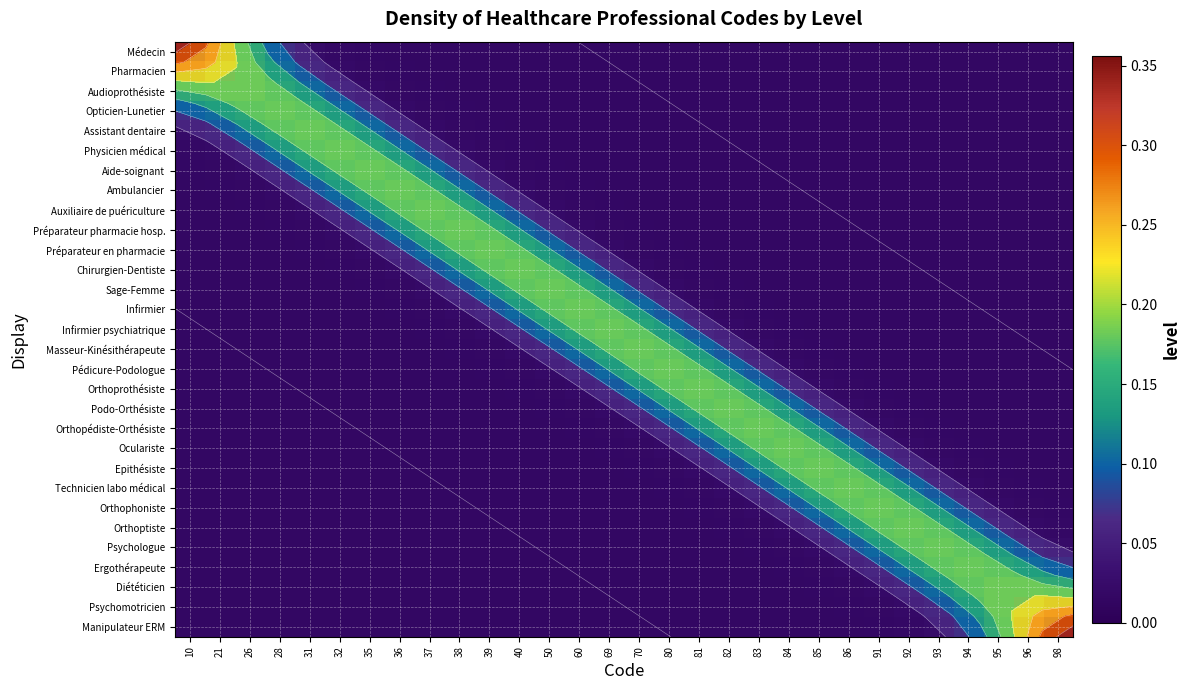

What is the difference between the maximum and minimum values in the Oculariste series?

0.2